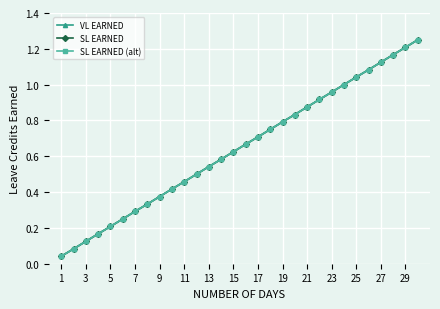

Reading right to left, extract all data points from this chart.

VL EARNED: 1.2	1.2	1.2	1.1	1.1	1.0	1.0	1.0	0.9	0.9	0.8	0.8	0.8	0.7	0.7	0.6	0.6	0.5	0.5	0.5	0.4	0.4	0.3	0.3	0.2	0.2	0.2	0.1	0.1	0.0
SL EARNED: 1.2	1.2	1.2	1.1	1.1	1.0	1.0	1.0	0.9	0.9	0.8	0.8	0.8	0.7	0.7	0.6	0.6	0.5	0.5	0.5	0.4	0.4	0.3	0.3	0.2	0.2	0.2	0.1	0.1	0.0
SL EARNED (alt): 1.2	1.2	1.2	1.1	1.1	1.0	1.0	1.0	0.9	0.9	0.8	0.8	0.8	0.7	0.7	0.6	0.6	0.5	0.5	0.5	0.4	0.4	0.3	0.3	0.2	0.2	0.2	0.1	0.1	0.0